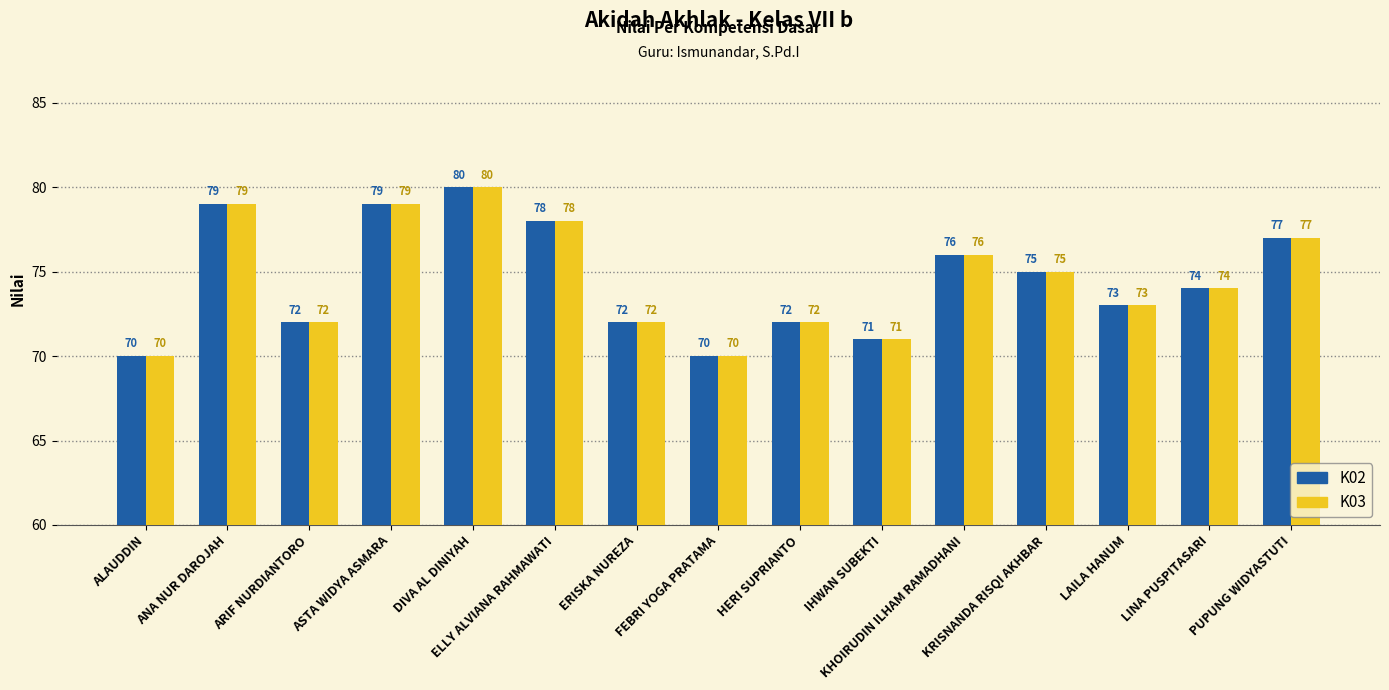

Reading left to right, list all the values displayed in this chart.

K02: ALAUDDIN=70	ANA NUR DAROJAH=79	ARIF NURDIANTORO=72	ASTA WIDYA ASMARA=79	DIVA AL DINIYAH=80	ELLY ALVIANA RAHMAWATI=78	ERISKA NUREZA=72	FEBRI YOGA PRATAMA=70	HERI SUPRIANTO=72	IHWAN SUBEKTI=71	KHOIRUDIN ILHAM RAMADHANI=76	KRISNANDA RISQI AKHBAR=75	LAILA HANUM=73	LINA PUSPITASARI=74	PUPUNG WIDYASTUTI=77
K03: ALAUDDIN=70	ANA NUR DAROJAH=79	ARIF NURDIANTORO=72	ASTA WIDYA ASMARA=79	DIVA AL DINIYAH=80	ELLY ALVIANA RAHMAWATI=78	ERISKA NUREZA=72	FEBRI YOGA PRATAMA=70	HERI SUPRIANTO=72	IHWAN SUBEKTI=71	KHOIRUDIN ILHAM RAMADHANI=76	KRISNANDA RISQI AKHBAR=75	LAILA HANUM=73	LINA PUSPITASARI=74	PUPUNG WIDYASTUTI=77